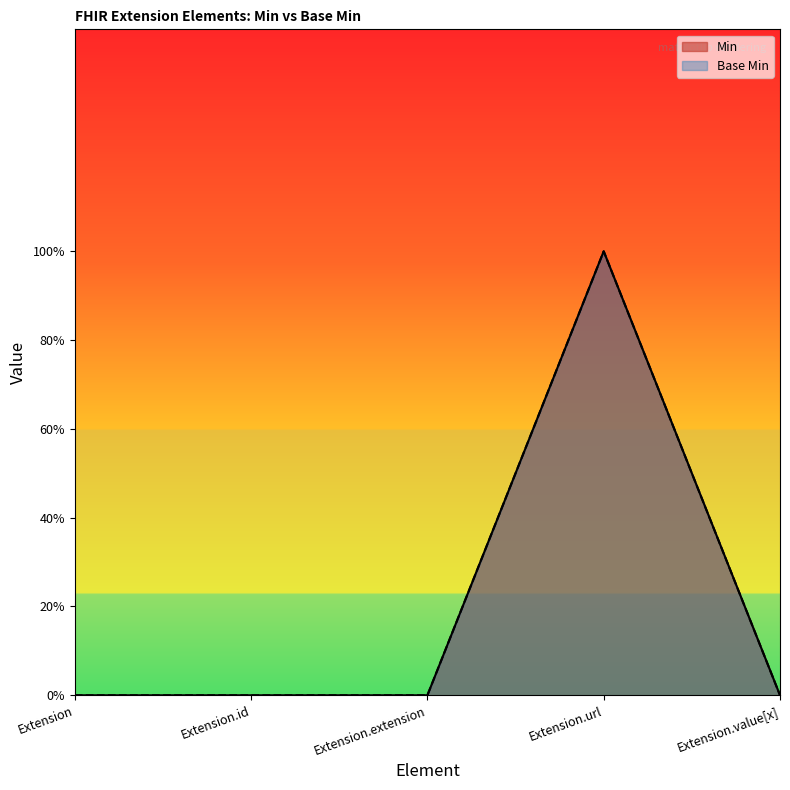

True or false: Base Min and Min intersect in this chart.

False